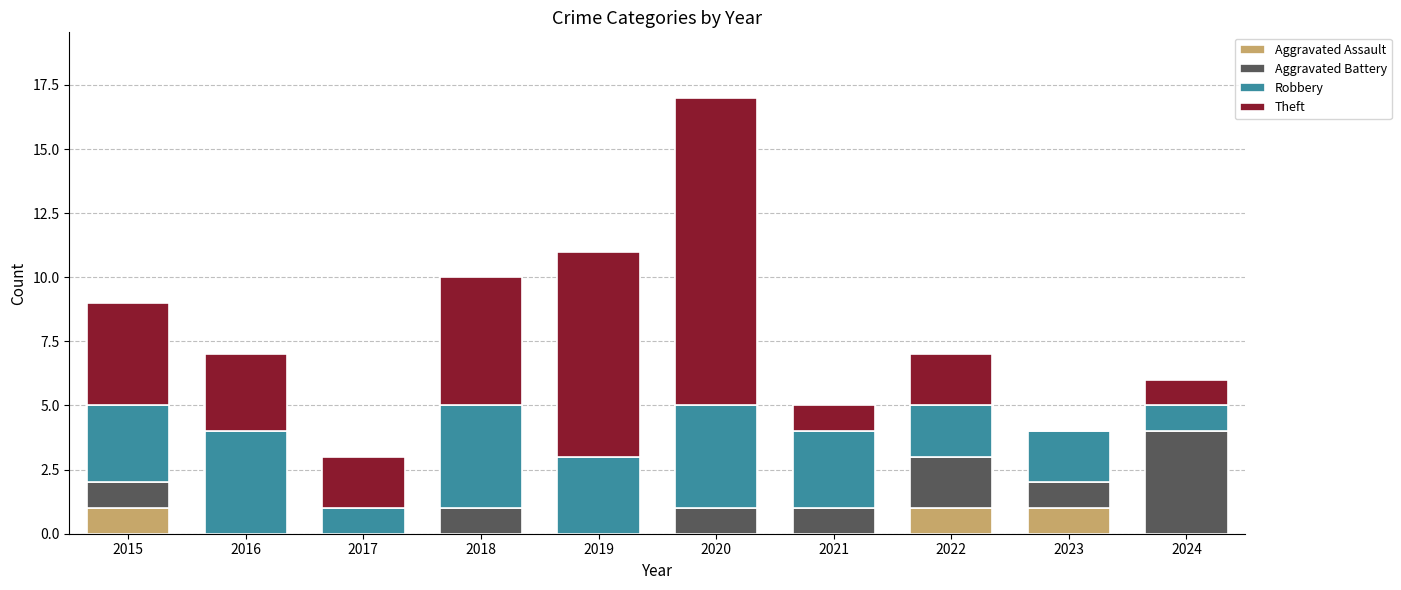

What is the total value across all series at 2017?

3